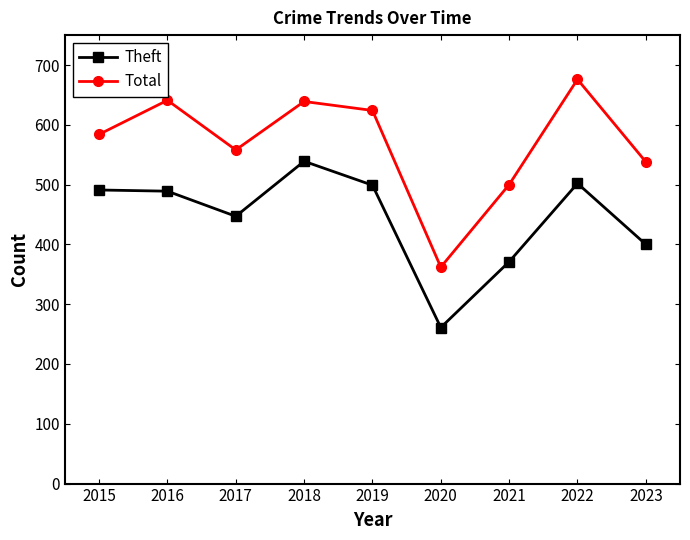

True or false: Theft has a value of 94 at 2023.

False